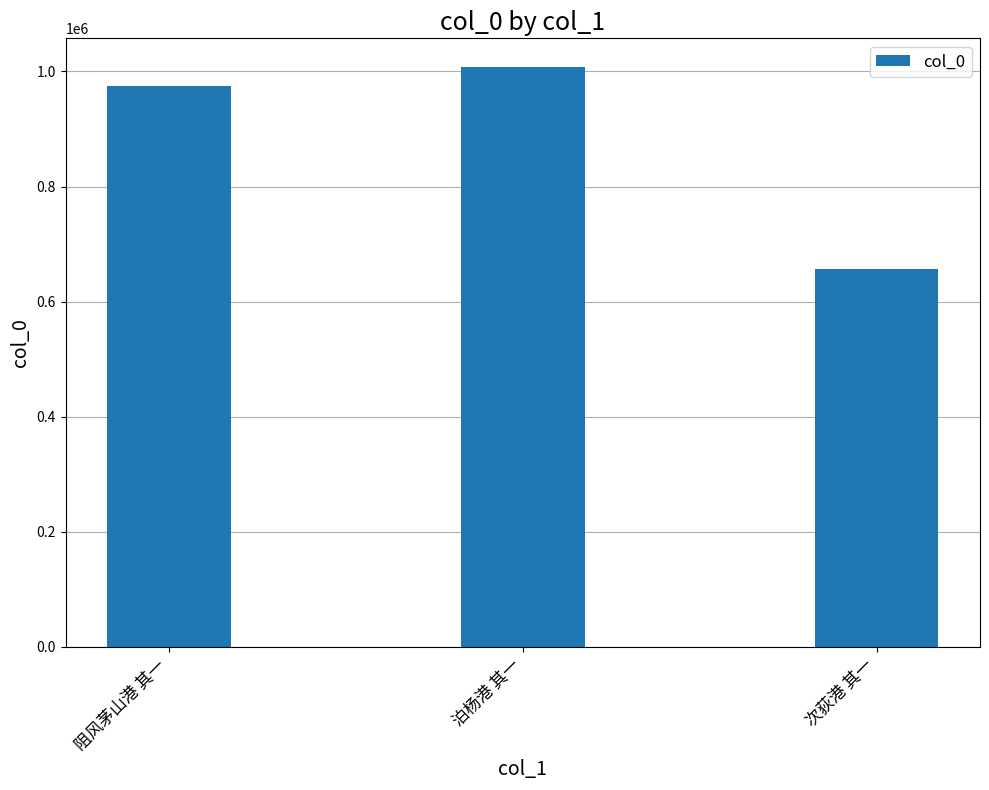

What is the approximate value at 次荻港 其一?

656251